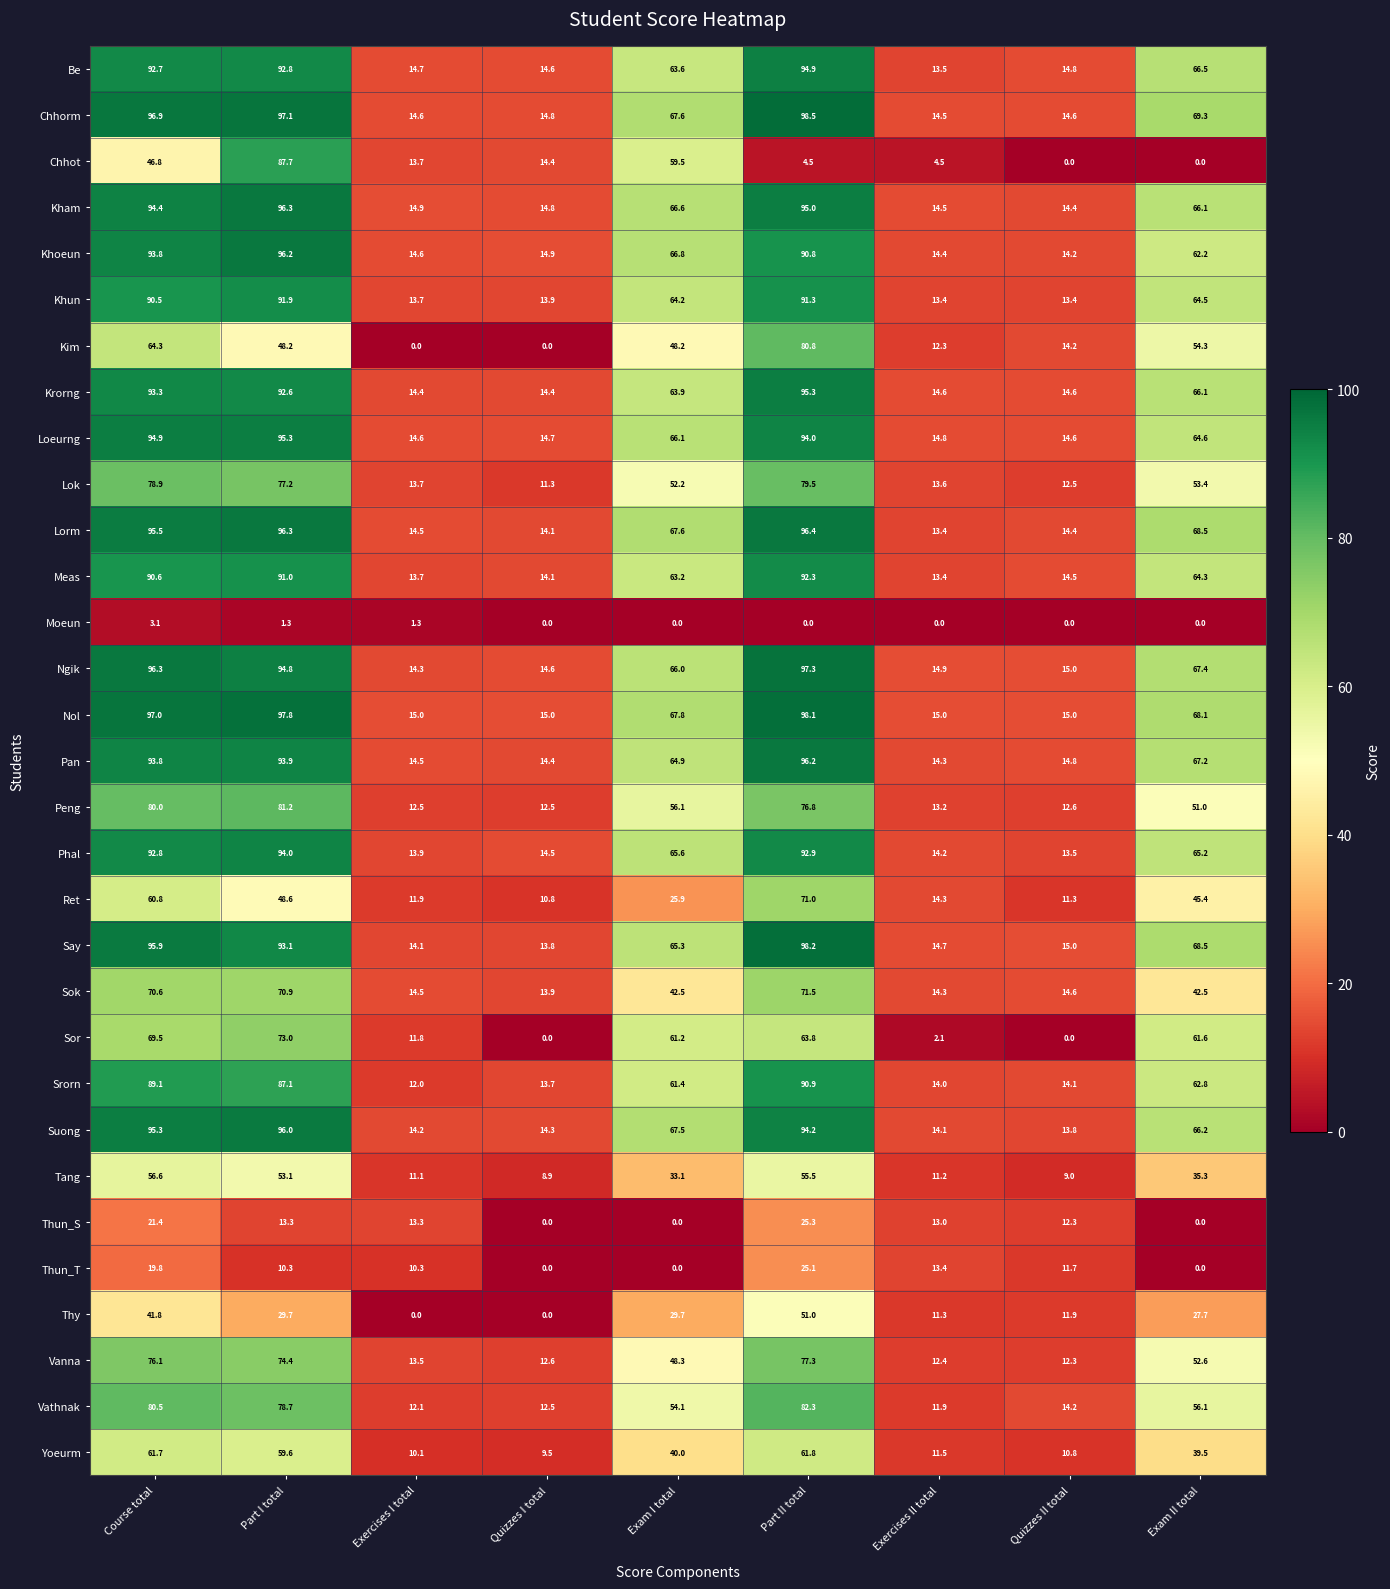

Which category has the highest value in the Thun_S series?

Part II total